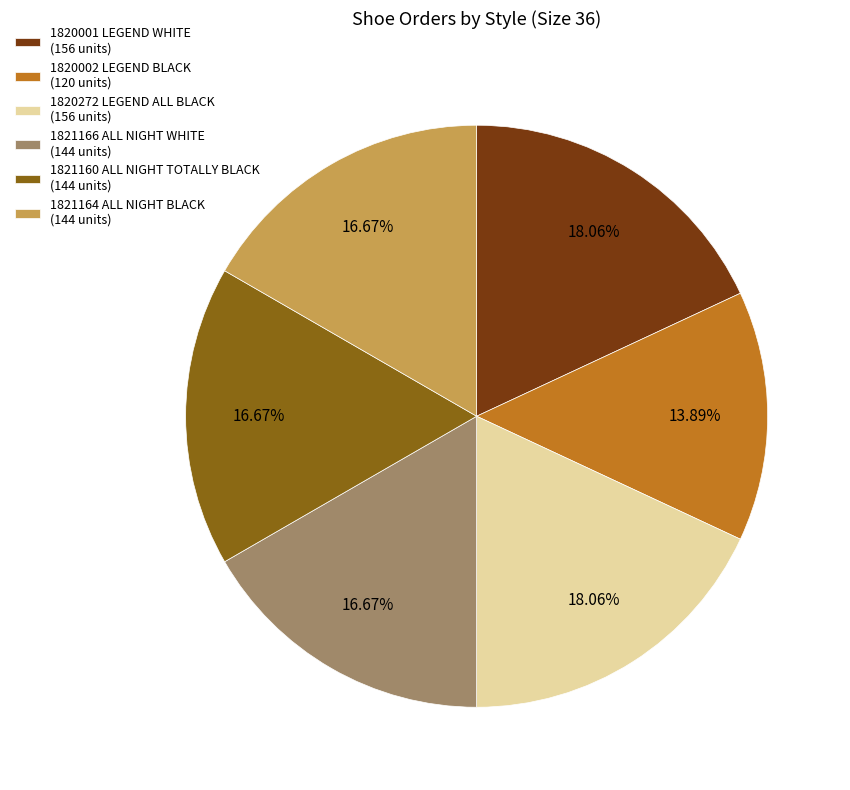

To the nearest percent, what is the difference between the 1820002 LEGEND BLACK and 1820001 LEGEND WHITE slice percentages?

4%